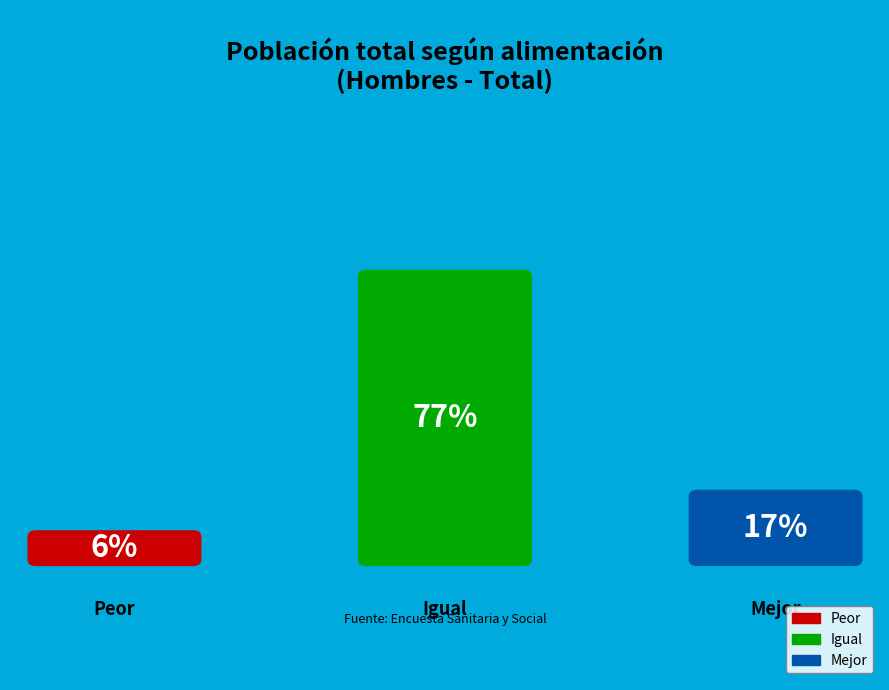

To the nearest percent, what is the difference between the Peor and Igual slice percentages?

71%